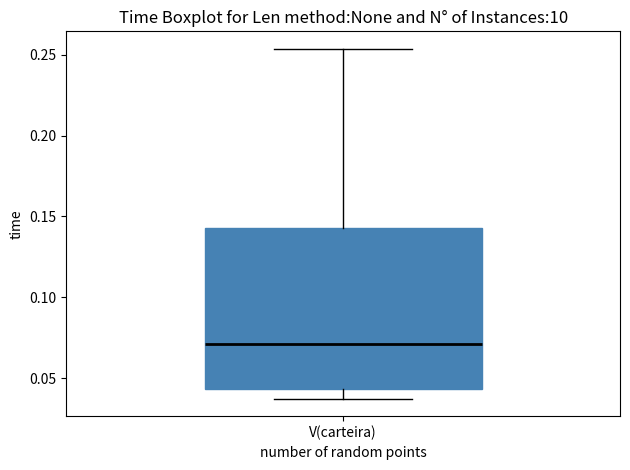

Where is the lower edge of the box for V(carteira) on the y-axis? The values are not printed on the chart, so give them approximately, as read against the axis.

0.045